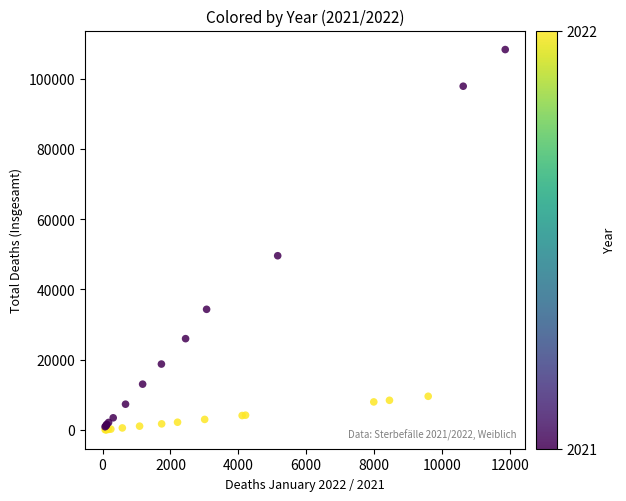

What Y value in the scatter plot is closest to 54175?

49593